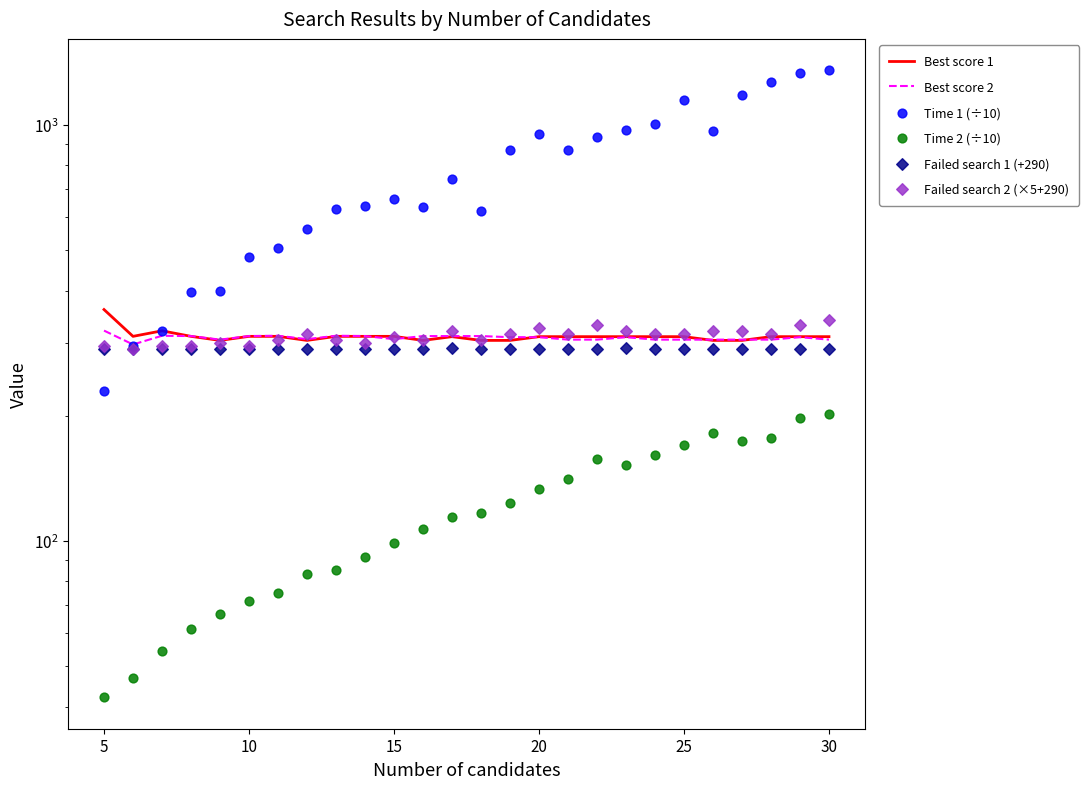

At how many categories does at least one series exceed 1234?

3